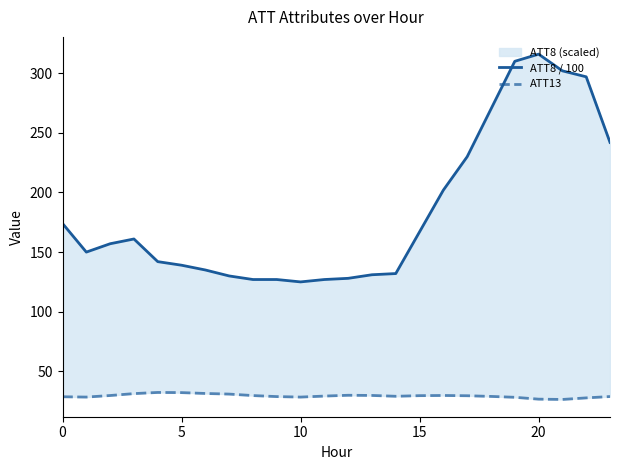

Reading left to right, extract all data points from this chart.

ATT8 / 100: 174.0	150.0	157.0	161.0	142.0	139.0	135.0	130.0	127.0	127.0	125.0	127.0	128.0	131.0	132.0	167.0	202.0	230.0	270.0	310.0	316.0	302.0	297.0	242.0
ATT13: 28.7	28.4	29.7	31.3	32.3	32.2	31.4	30.9	29.7	28.8	28.4	29.3	29.9	29.8	29.1	29.6	29.8	29.5	29.0	28.2	26.7	26.4	27.7	28.9